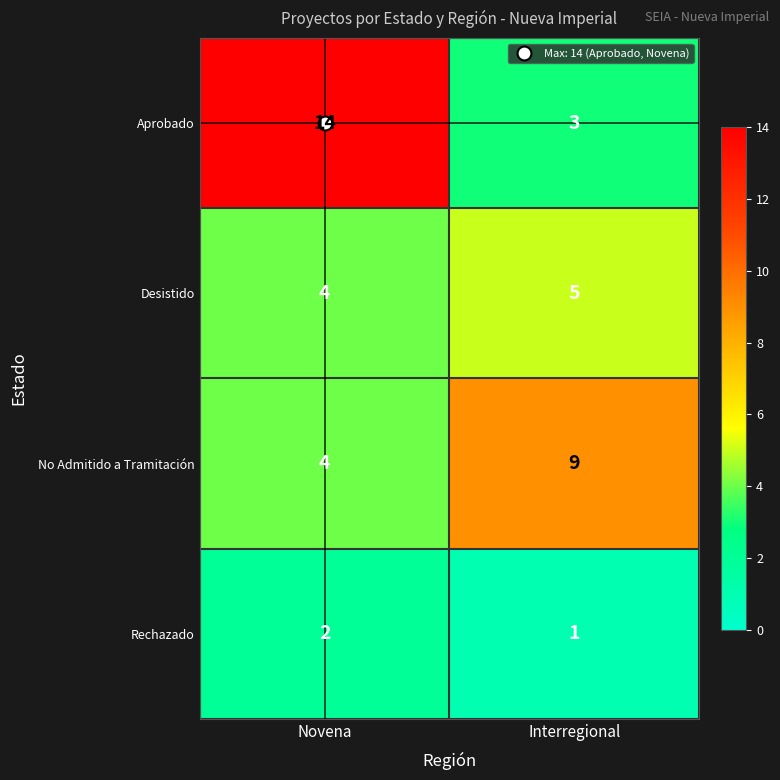

Which series has the largest range (max minus min)?

Aprobado